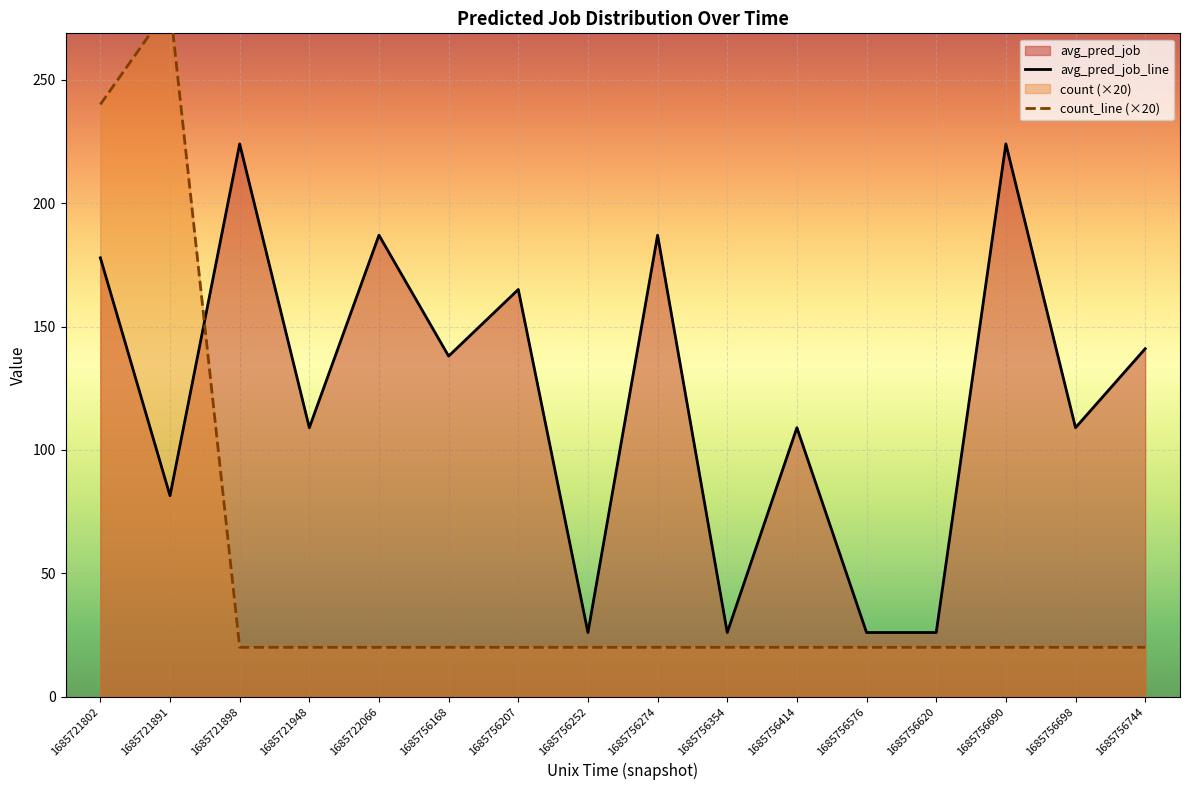

At 1685756168, list the series in order from largest to smallest.

avg_pred_job, count